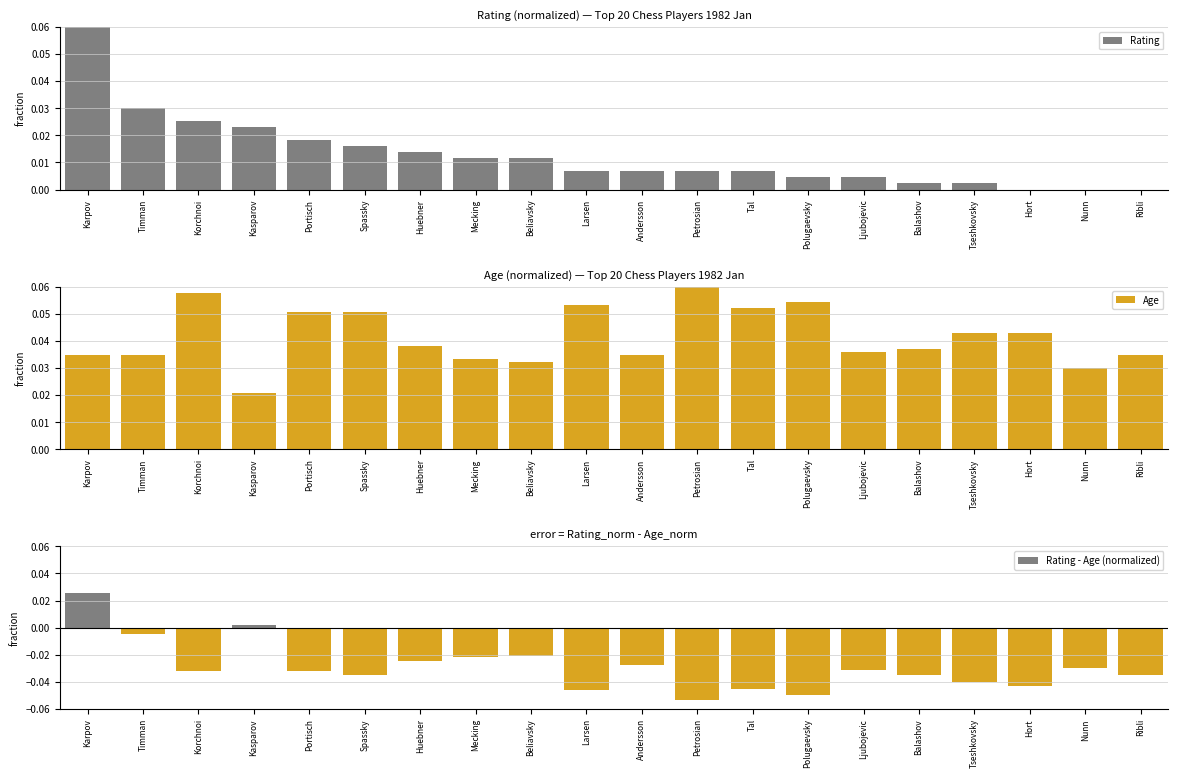

Where is Rating - Age (normalized) nearest to the value 0?

Kasparov